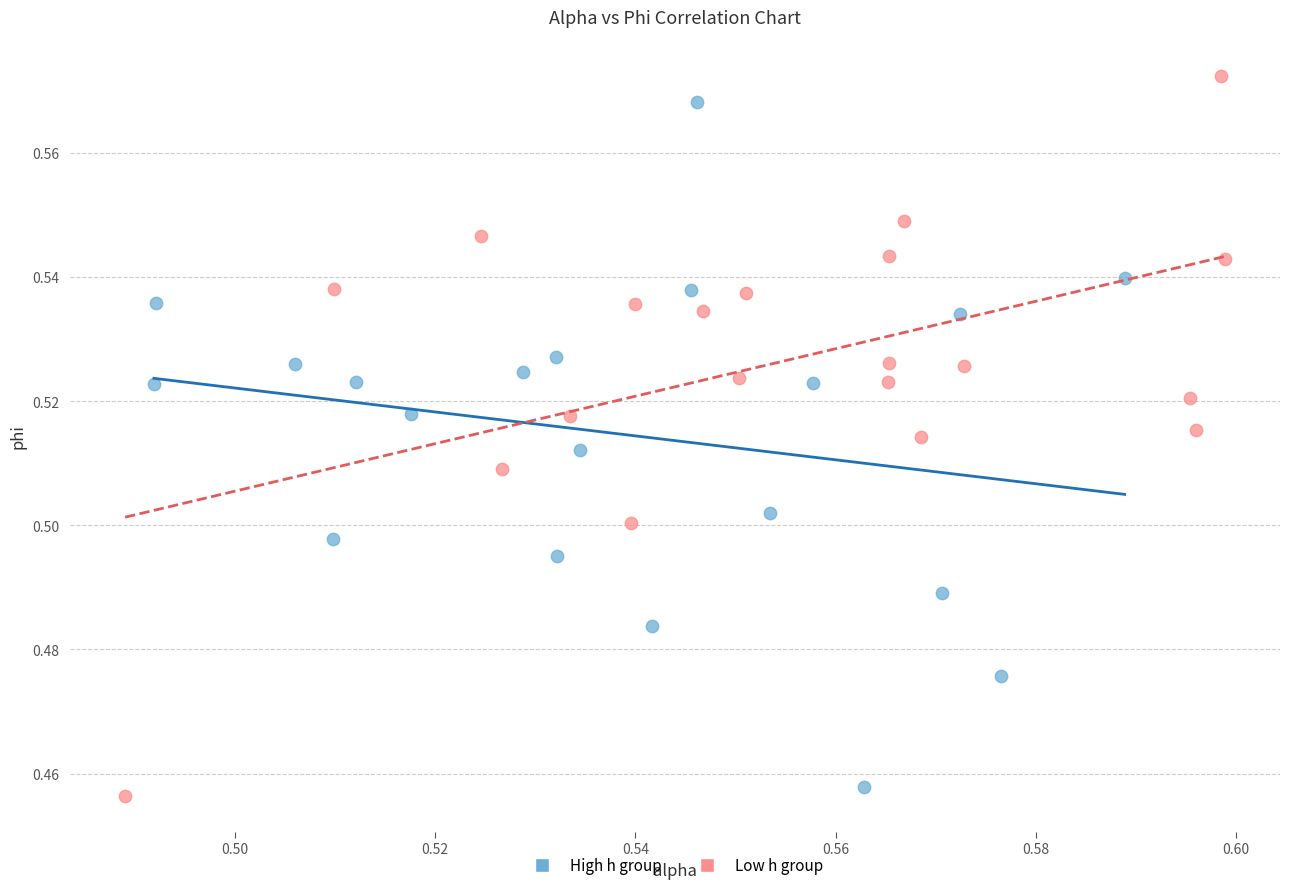

What are all the series names shown in the legend?

High h group, Low h group